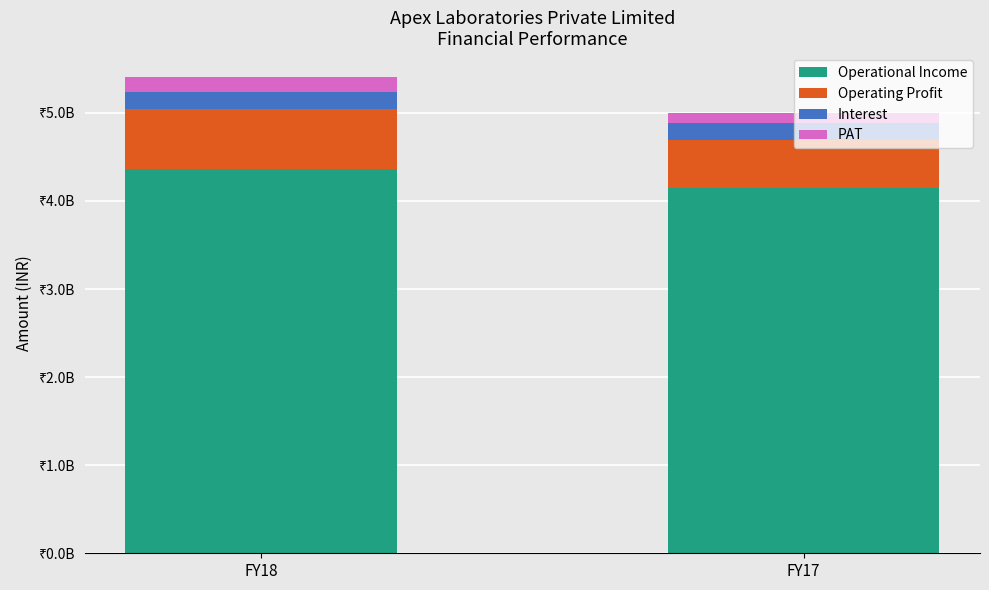

At how many categories does at least one series exceed 3291936488?

2